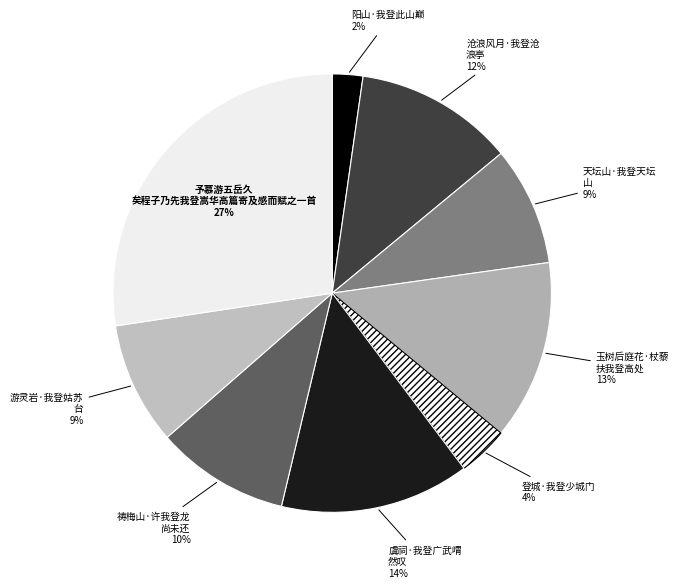

How many segments does this pie chart have?

9